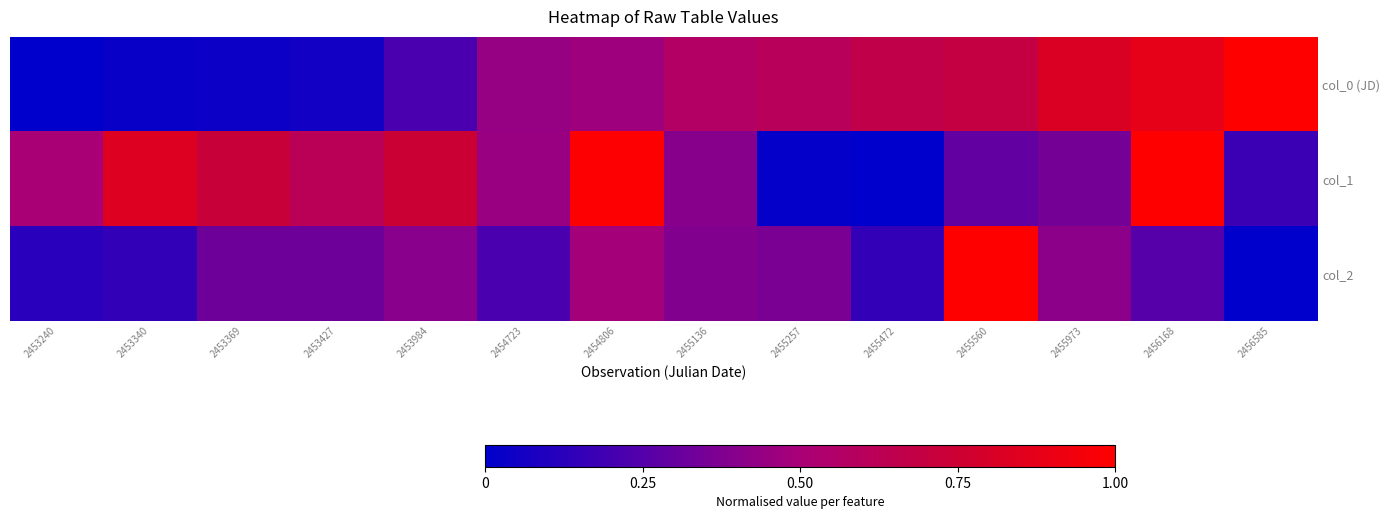

Reading left to right, list all the values displayed in this chart.

col_0 (JD): 2453240=0.0	2453340=0.0	2453369=0.0	2453427=0.1	2453984=0.2	2454723=0.4	2454806=0.5	2455136=0.6	2455257=0.6	2455472=0.7	2455560=0.7	2455973=0.8	2456168=0.9	2456585=1.0
col_1: 2453240=0.5	2453340=0.8	2453369=0.7	2453427=0.6	2453984=0.7	2454723=0.5	2454806=1.0	2455136=0.4	2455257=0.0	2455472=0.0	2455560=0.3	2455973=0.3	2456168=1.0	2456585=0.2
col_2: 2453240=0.1	2453340=0.2	2453369=0.3	2453427=0.3	2453984=0.4	2454723=0.2	2454806=0.5	2455136=0.4	2455257=0.4	2455472=0.2	2455560=1.0	2455973=0.4	2456168=0.3	2456585=0.0